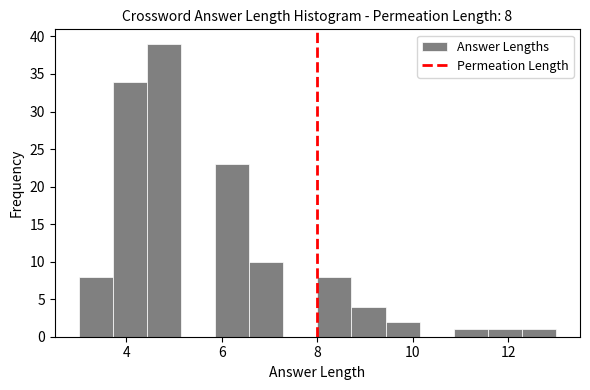

Read against the x-axis, roughly where is the centre of the tallest bar?

4.8